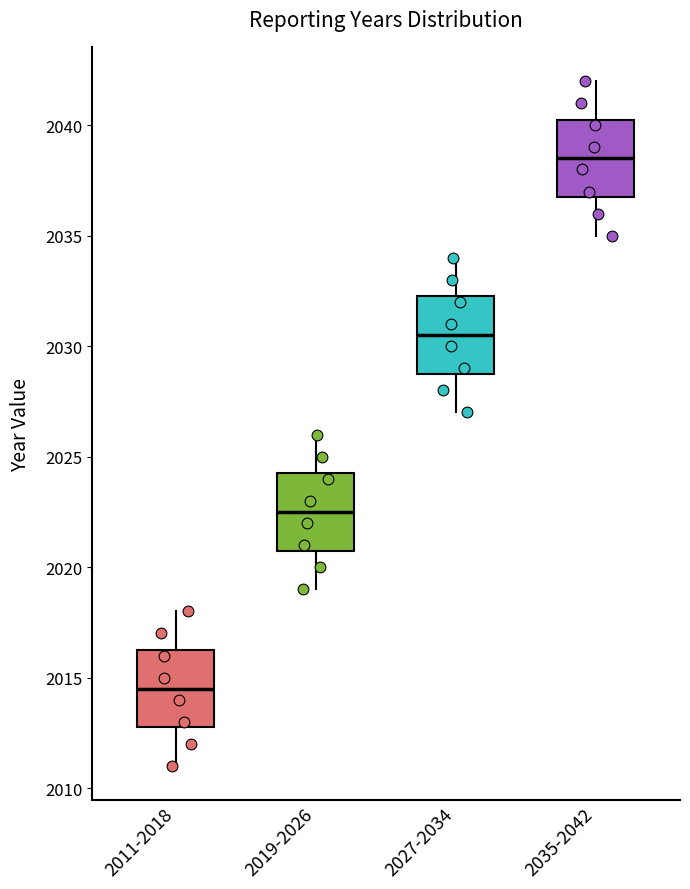

Where is the lower edge of the box for 2011-2018 on the y-axis? The values are not printed on the chart, so give them approximately, as read against the axis.

2013.0